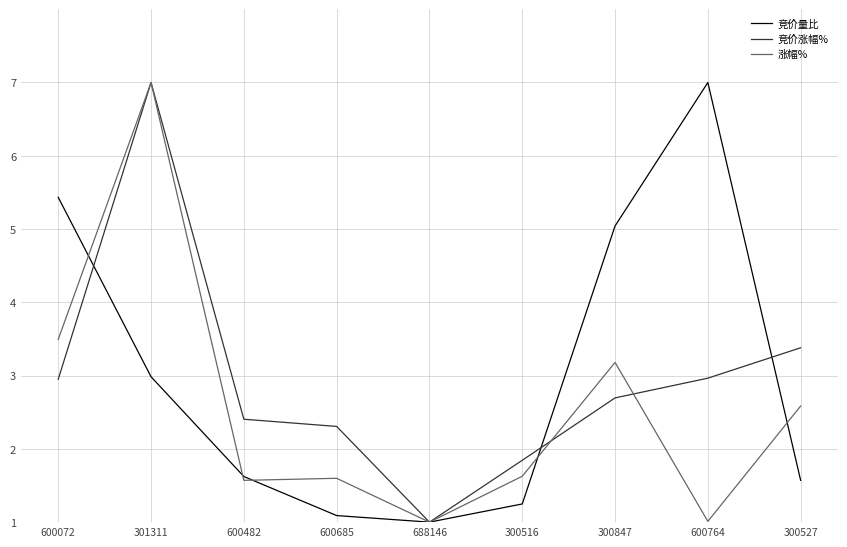

What is the lowest value of the 竞价涨幅% series?

1.0